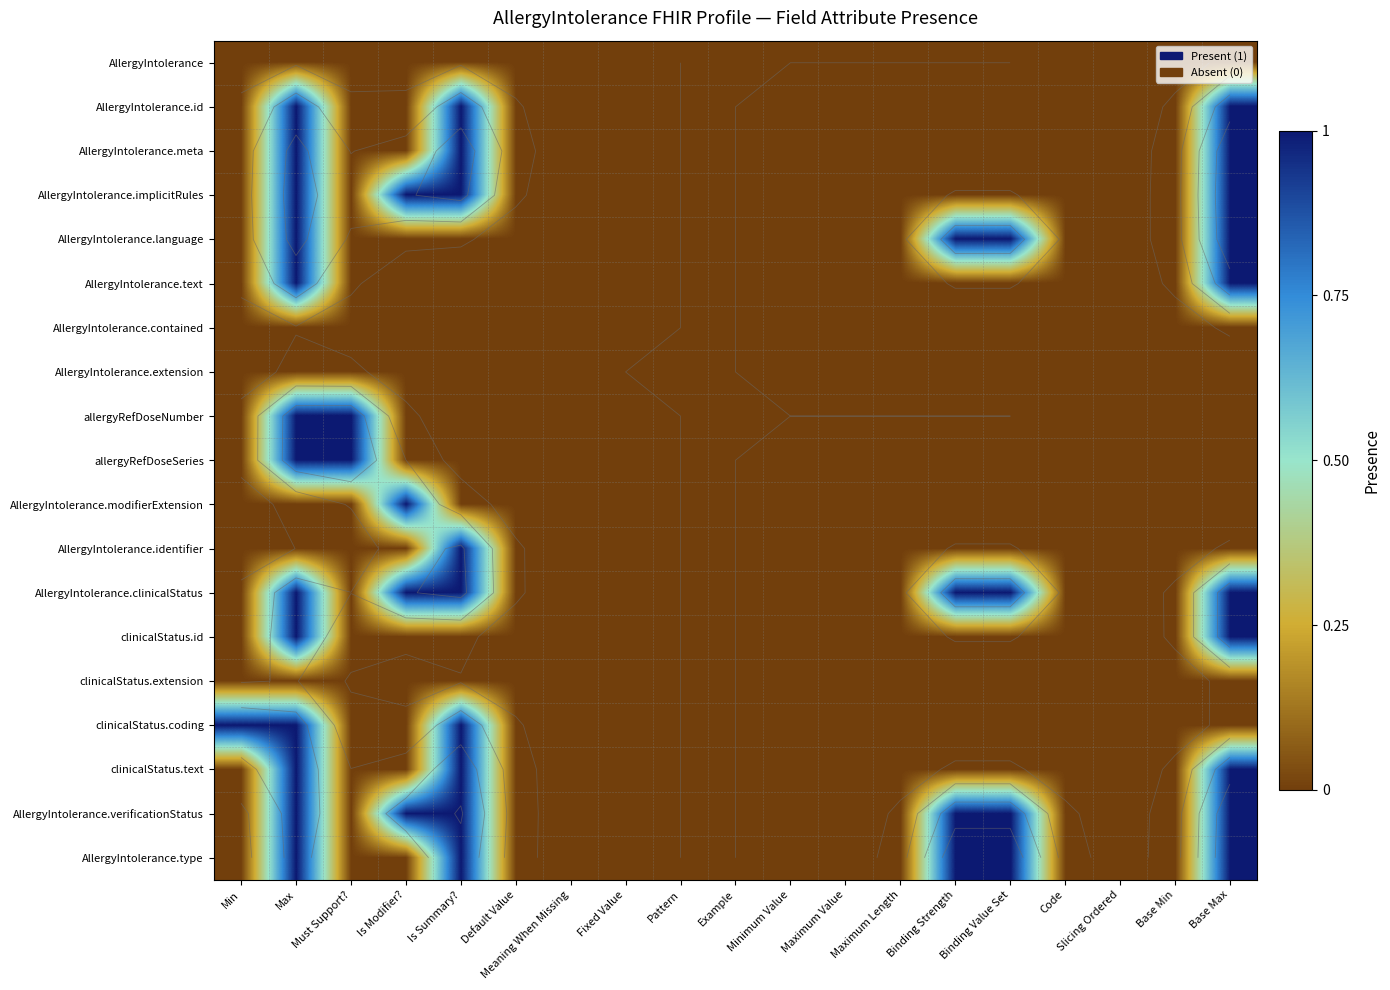

Is the value of clinicalStatus.text at Slicing Ordered greater than the value of AllergyIntolerance at Max?

No